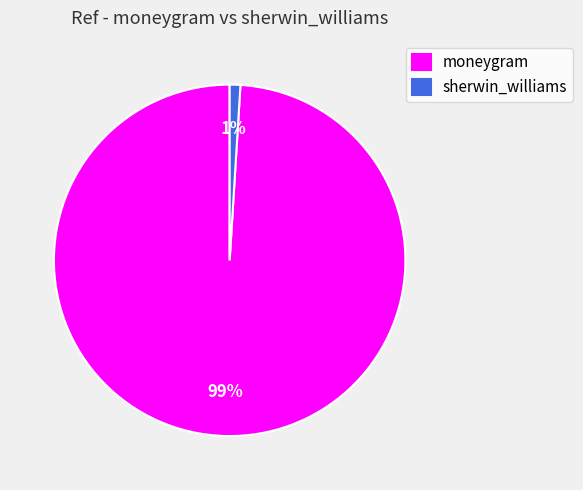

What is the smallest slice in the pie chart?

sherwin_williams